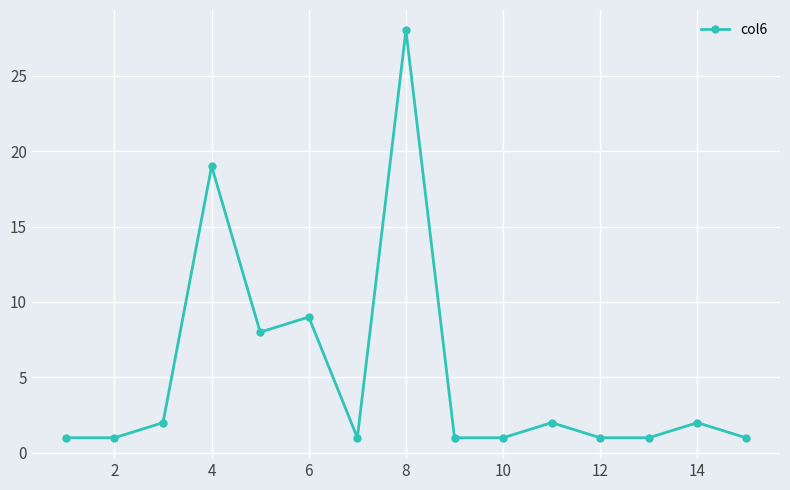

True or false: the data has more than 1 interior local peaks.

True